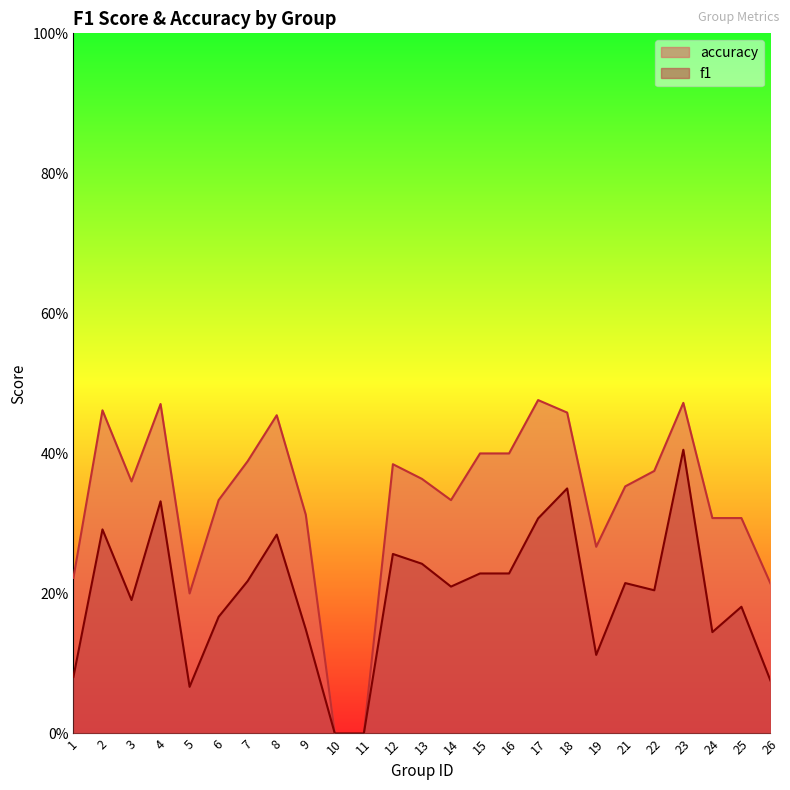

In f1, how many points are lower than both neighbors (excluding endpoints)?

6